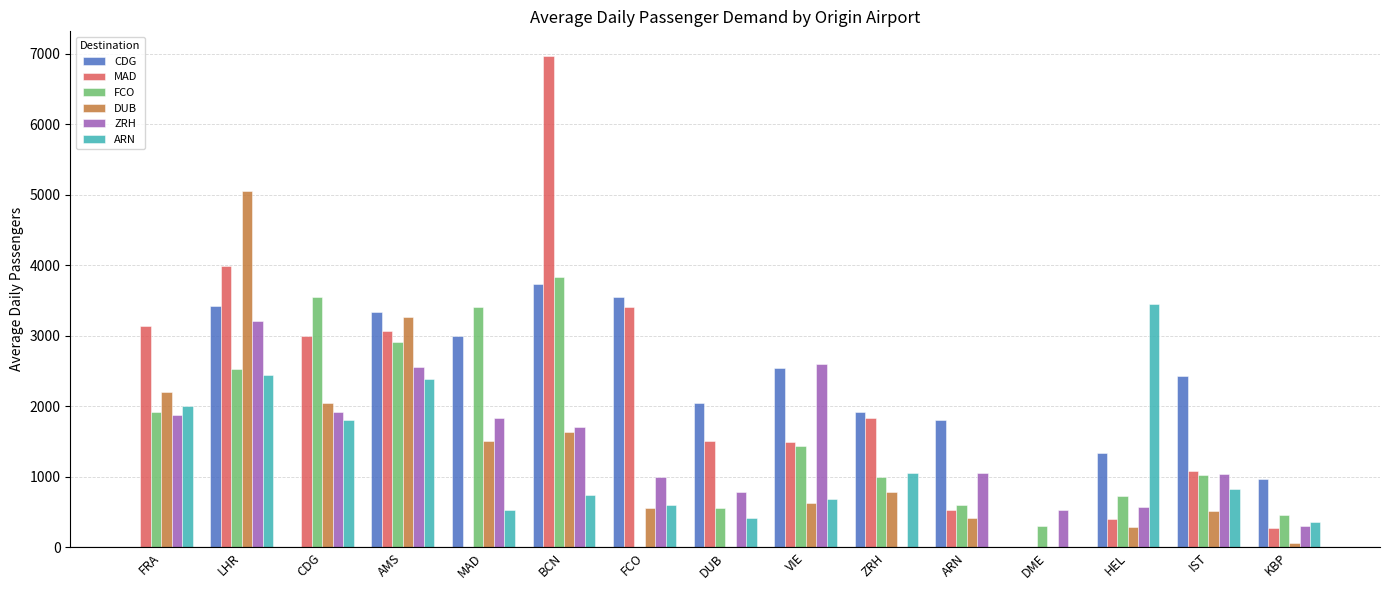

Which series changed the most between VIE and ARN?

ZRH